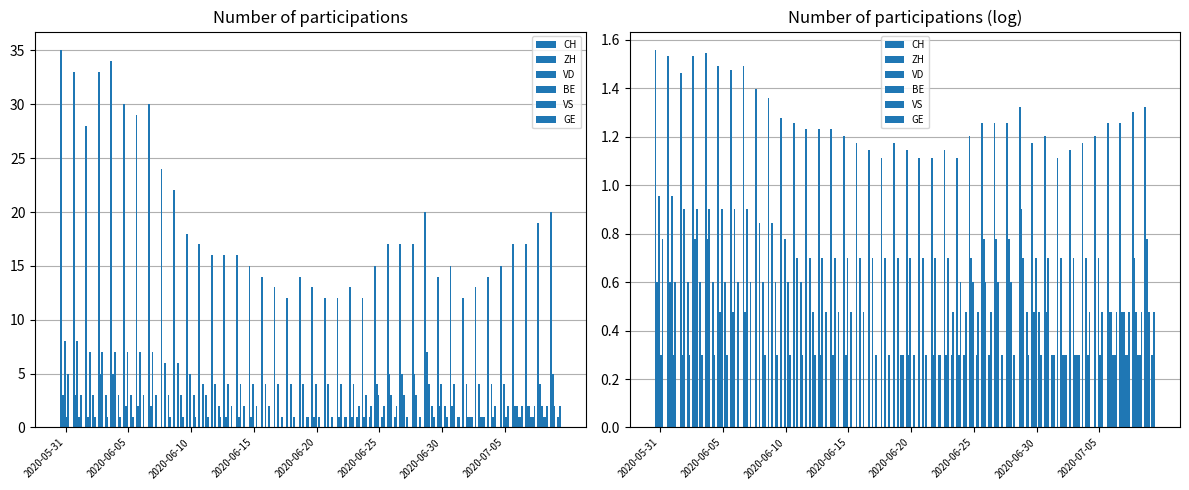

What are all the series names shown in the legend?

CH, ZH, VD, BE, VS, GE